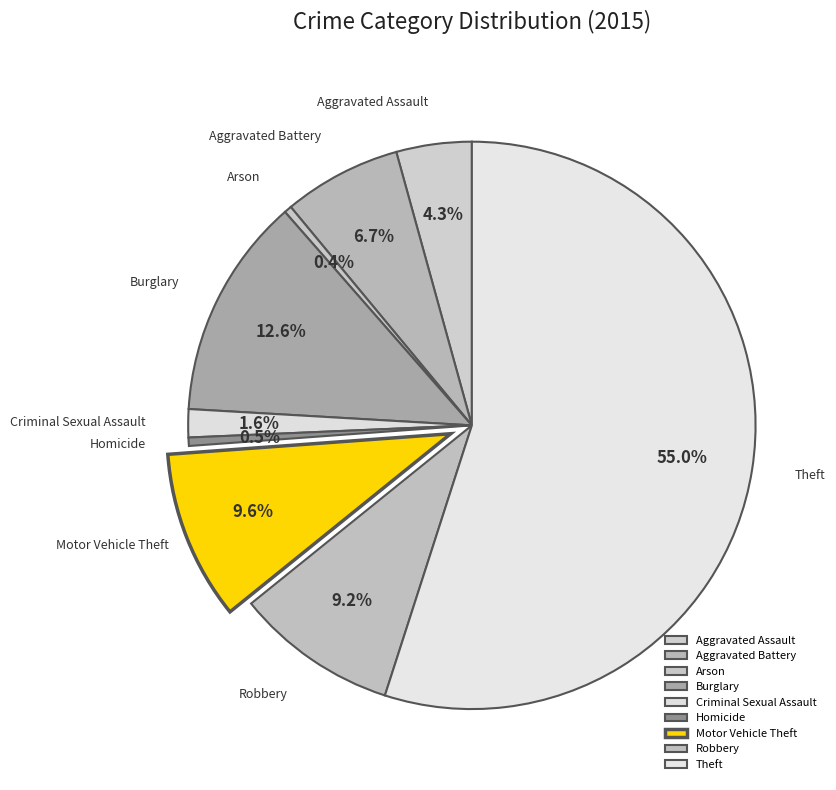

How much of the chart is everything except Aggravated Assault?

95.7%